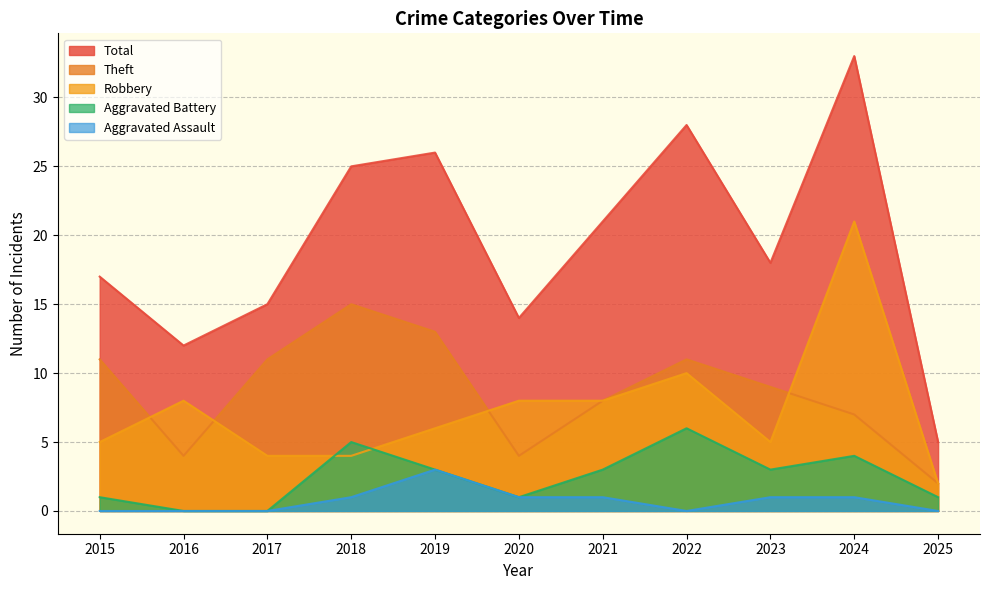

What is the average value of the Theft series?

9